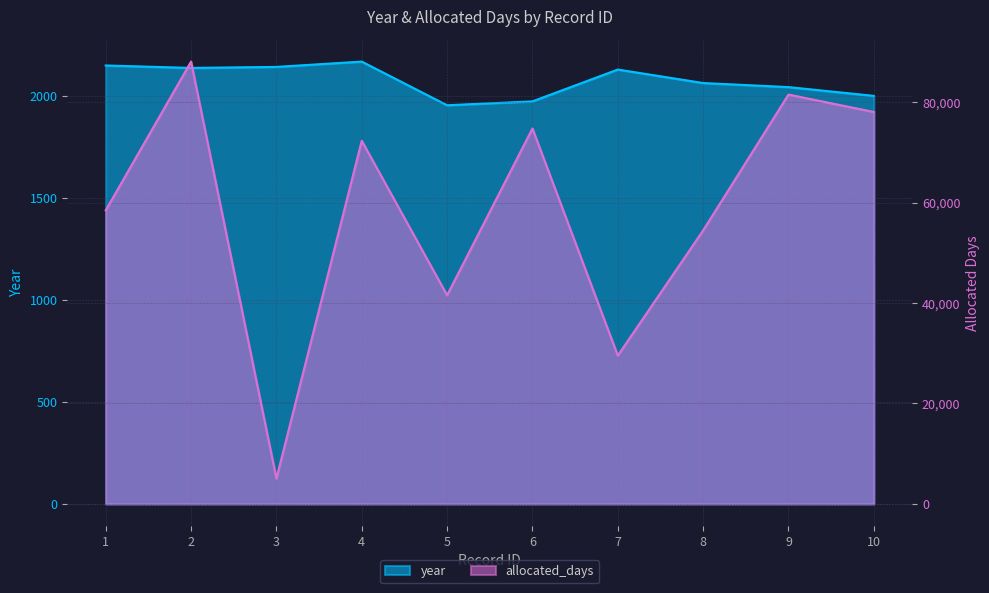

Reading right to left, extract all data points from this chart.

year: 2000	2043	2063	2129	1973	1954	2168	2142	2137	2149
allocated_days: 78060	81529	54475	29537	74773	41553	72326	5049	88094	58470